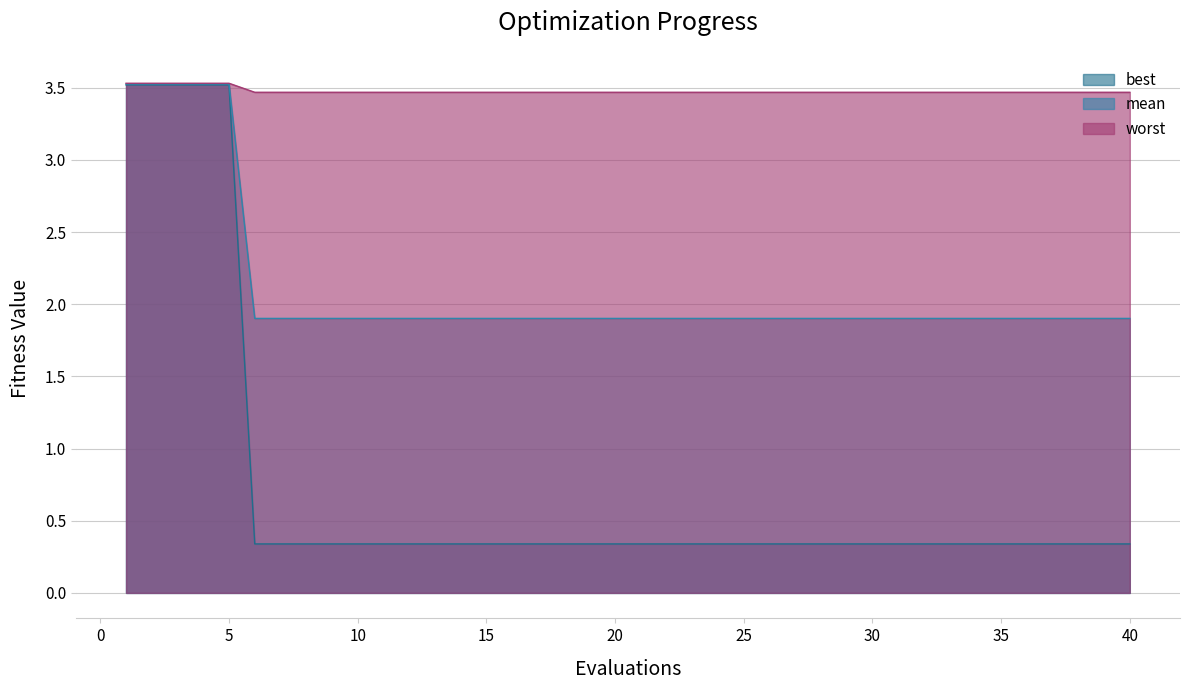

True or false: best and worst intersect in this chart.

False